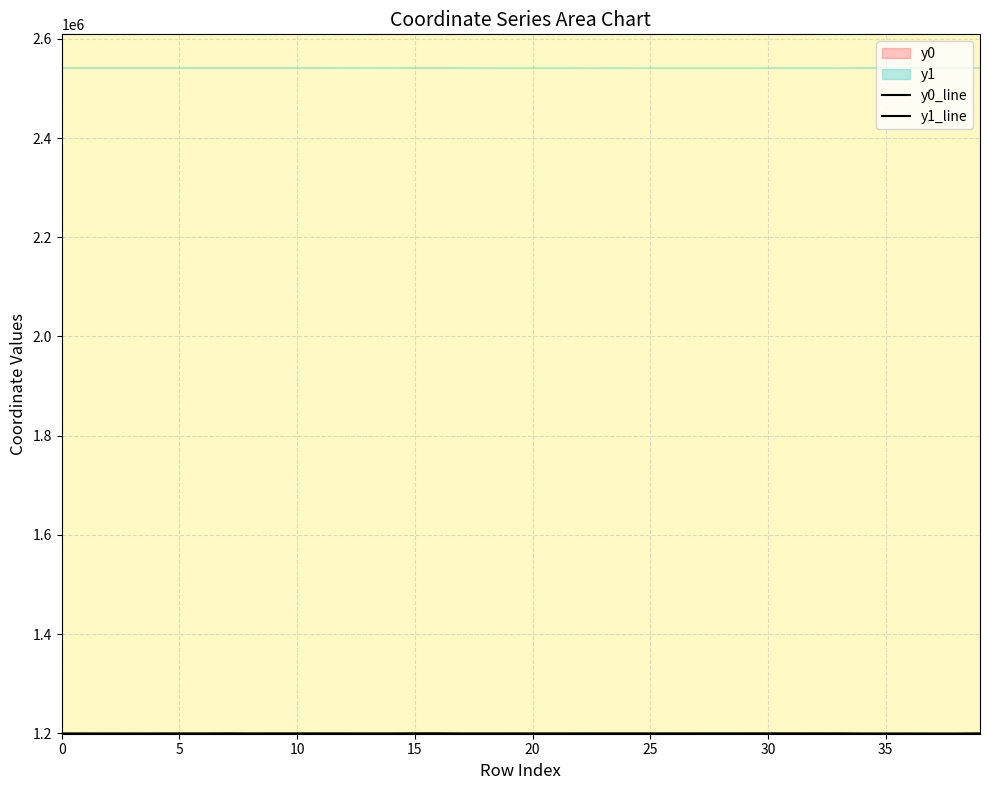

True or false: y0_line has a value of 1198975.9 at 38.

True